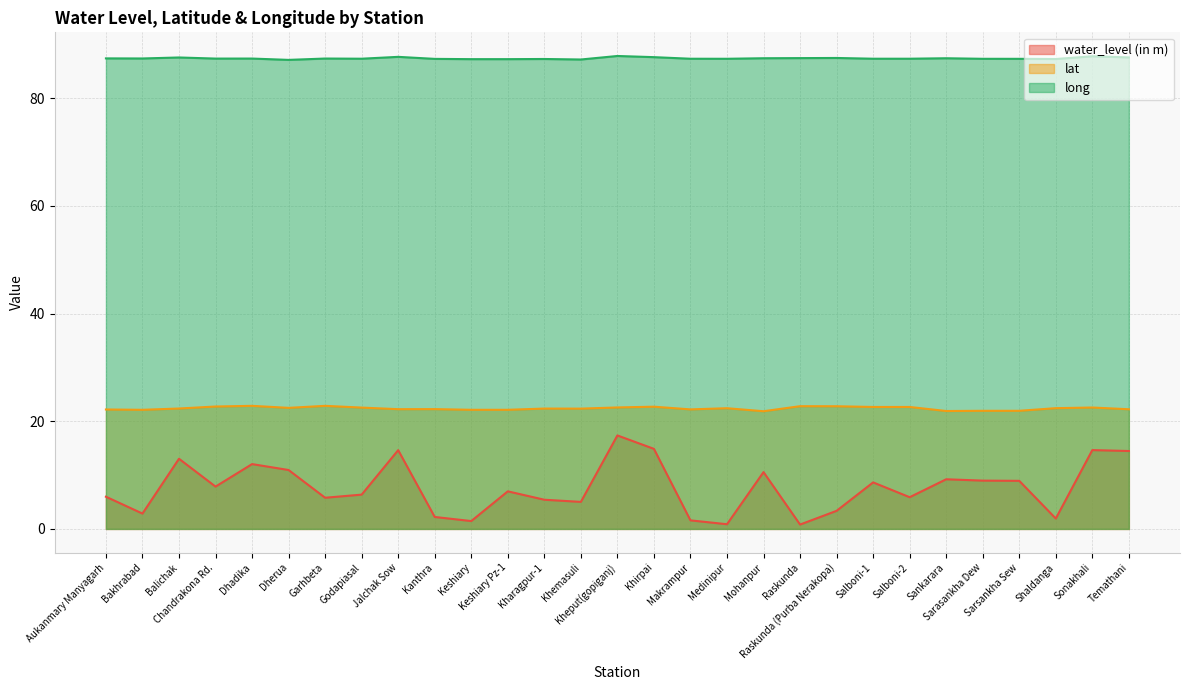

What is the label of the 6th point from the right?

Sankarara